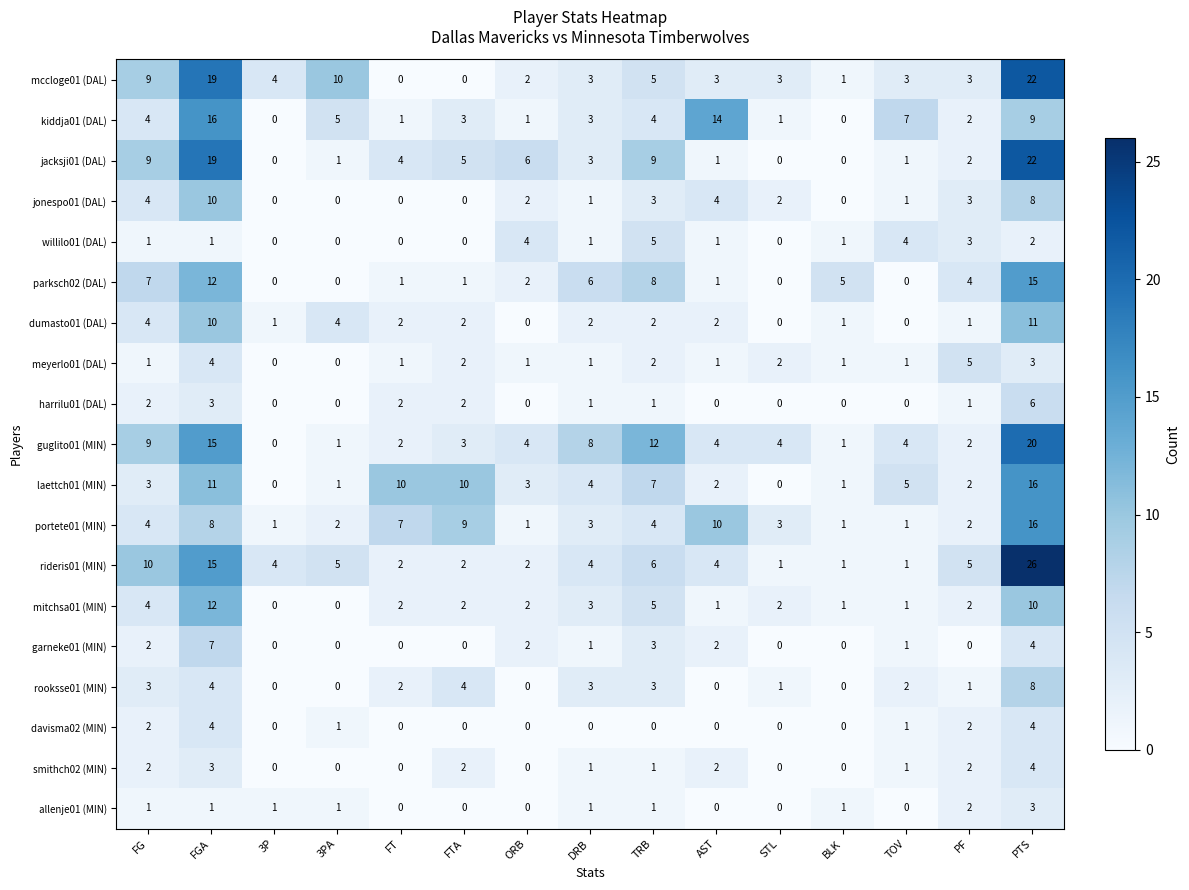

True or false: kiddja01 (DAL) has a value of 2 at PF.

True